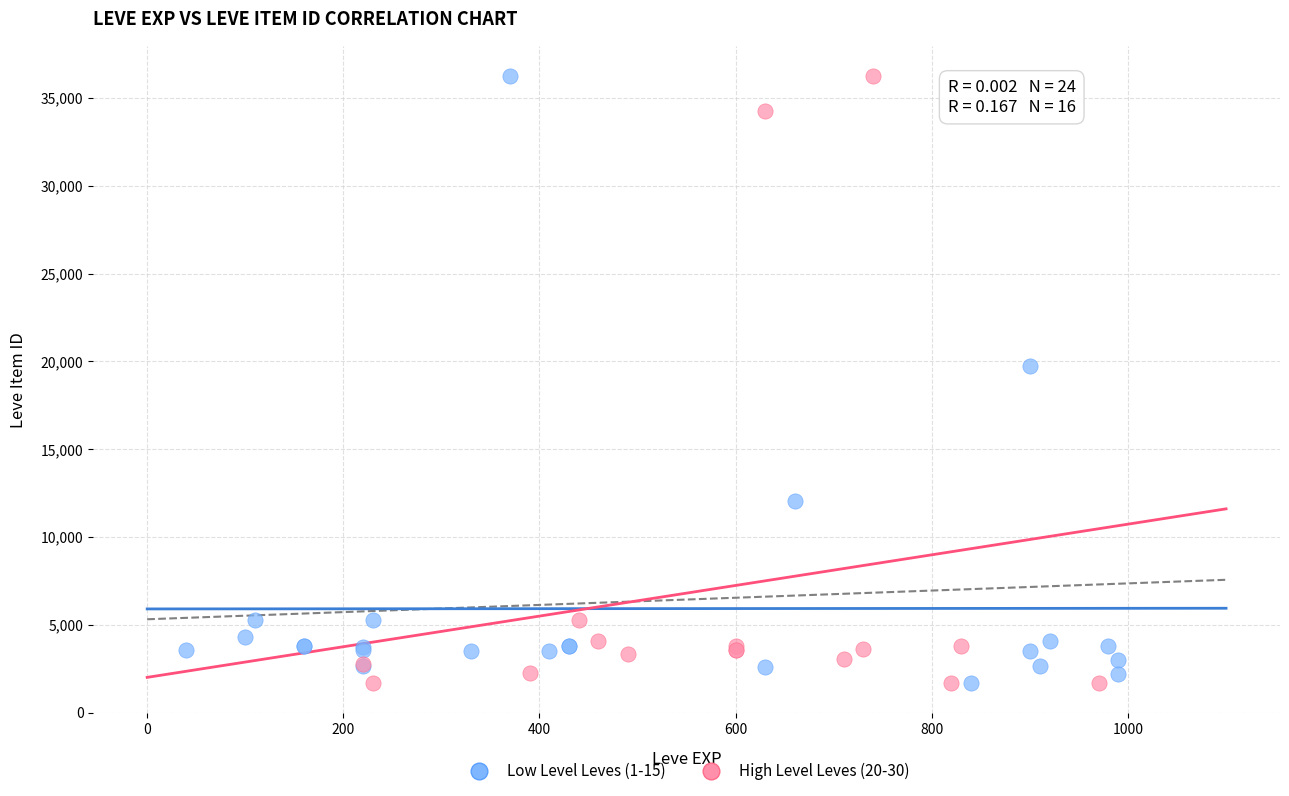

What are all the series names shown in the legend?

Low Level Leves (1-15), High Level Leves (20-30)